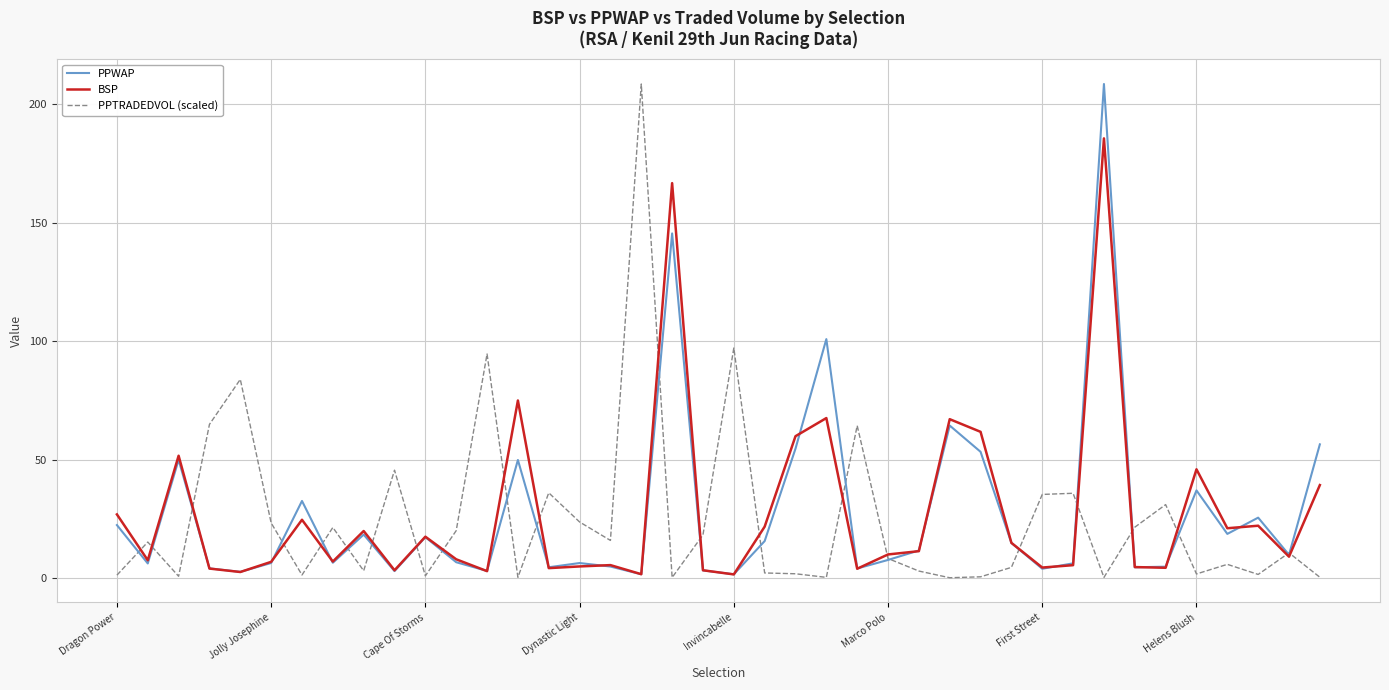

What is the greatest value displayed?

208.4